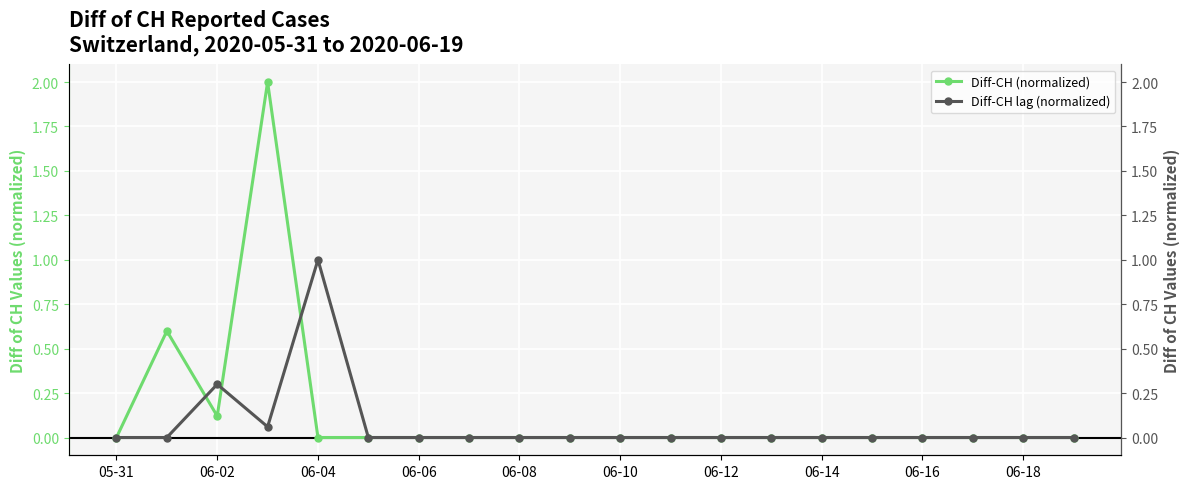

How many times do Diff-CH (normalized) and Diff-CH lag (normalized) cross each other?

3